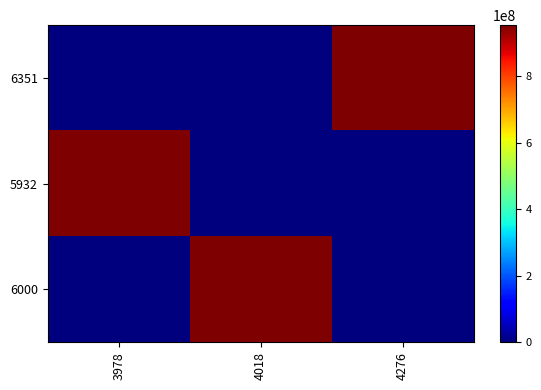

Count the number of data series in this chart.

3